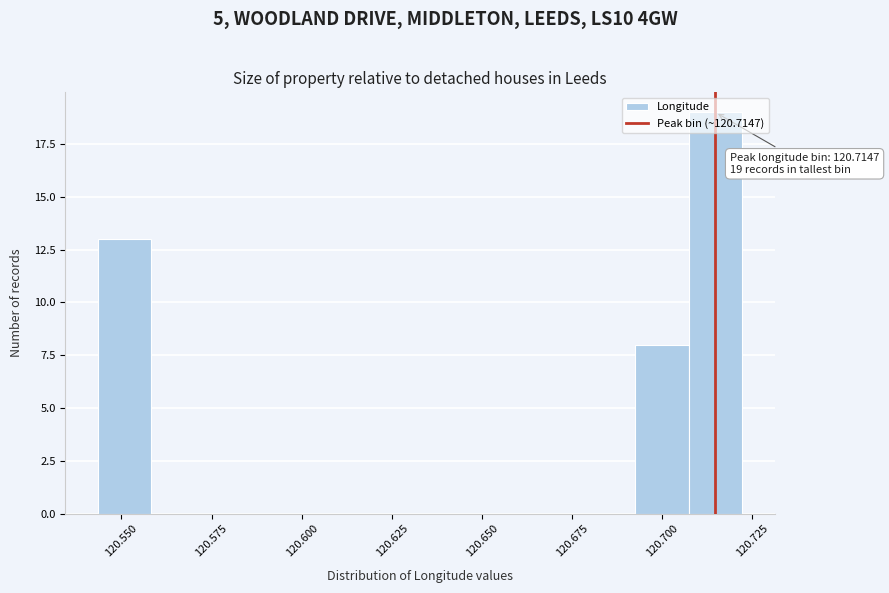

Read against the x-axis, roughly where is the centre of the tallest bar?

120.715